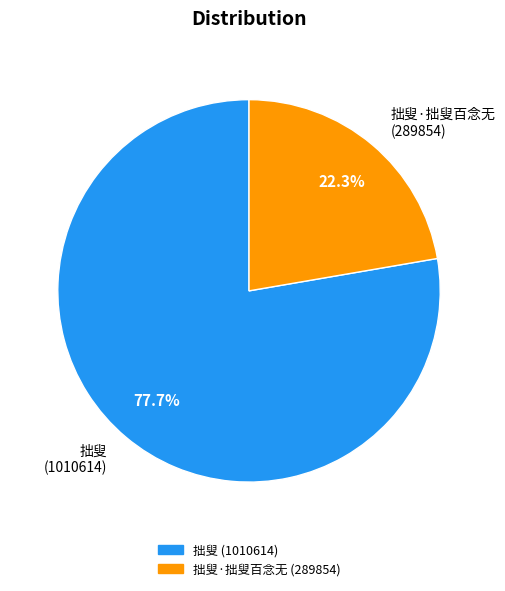

Which slice represents more than half of the pie?

拙叟